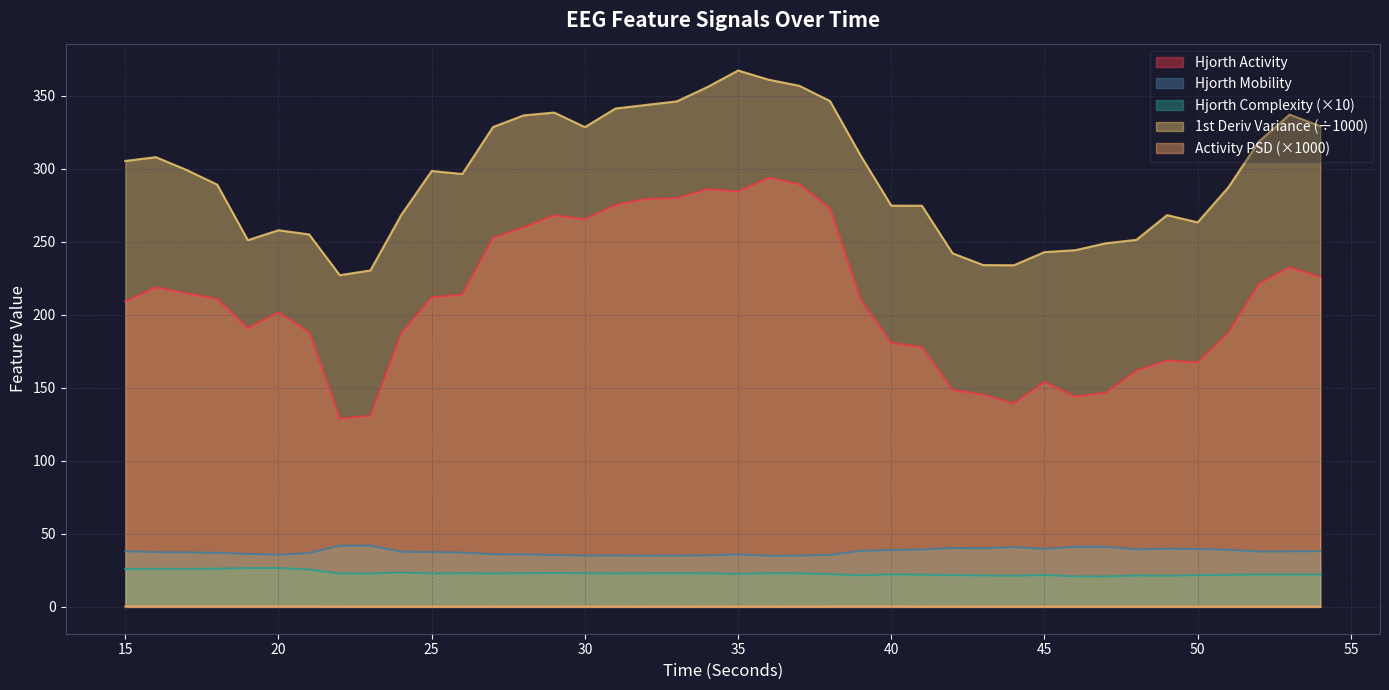

At which label does hjorthComplexity_EEG reach its peak?

20